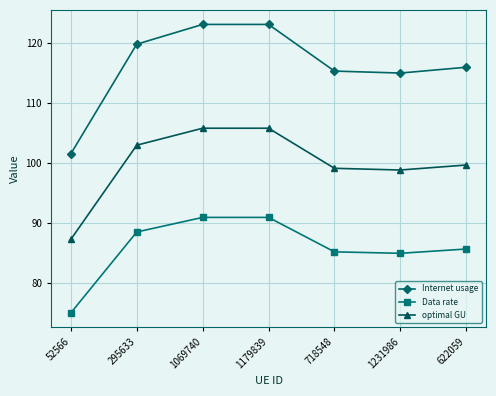

Reading right to left, what are all the values shown in this chart?

Internet usage: 116.0	115.0	115.3	123.1	123.1	119.8	101.5
Data rate: 85.6	84.9	85.1	90.9	90.9	88.5	74.9
optimal GU: 99.6	98.8	99.1	105.8	105.8	103.0	87.2